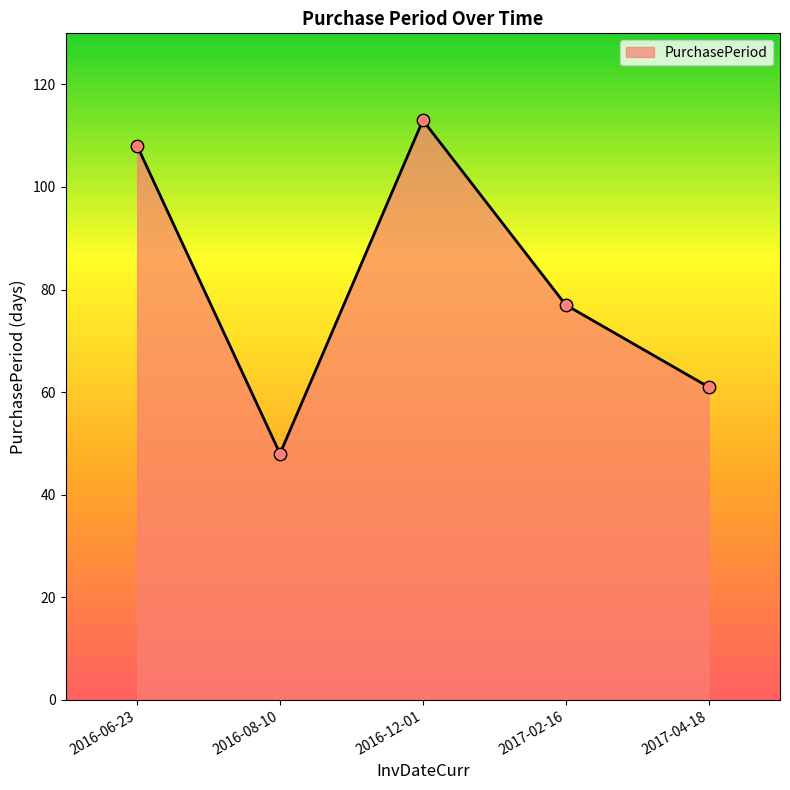

What is the ratio of the value at 2016-06-23 to the value at 2016-12-01?

1.0